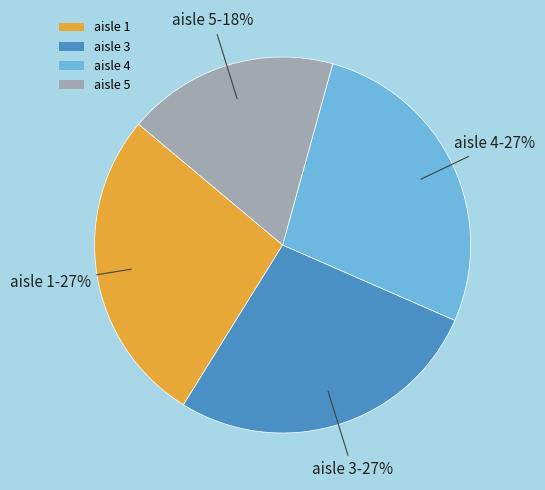

Is the sum of aisle 1 and aisle 5 greater than half?

No